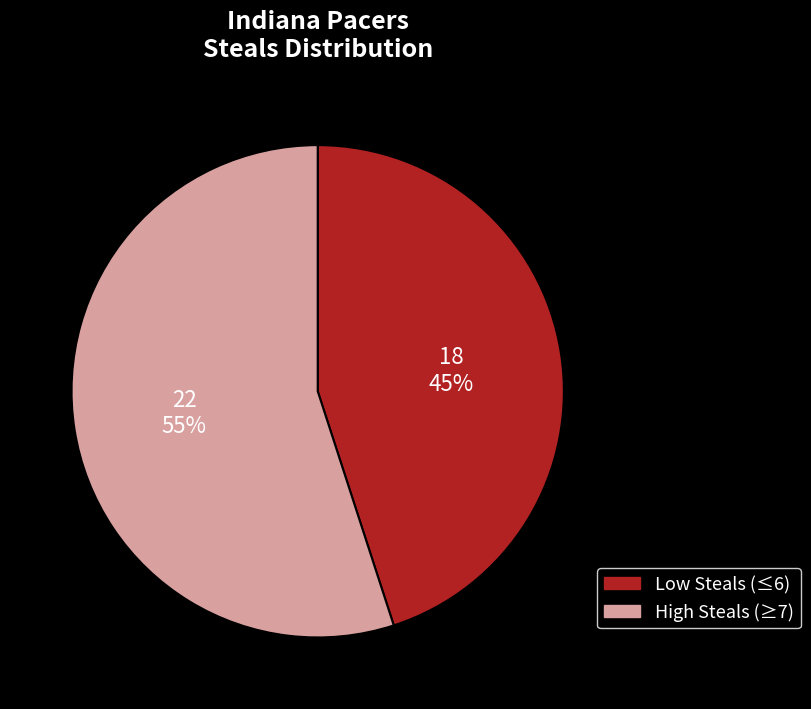

Is there a majority slice in this chart?

Yes